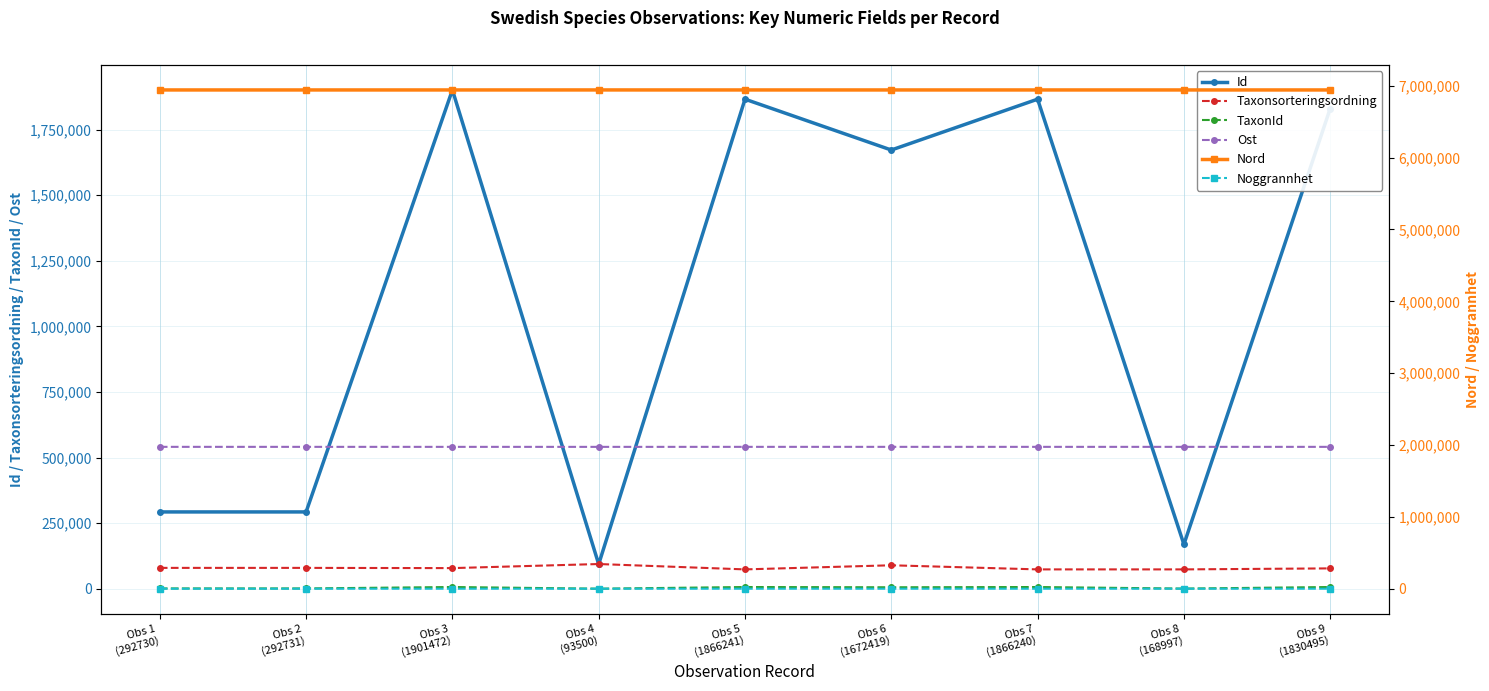

Is this an area chart (filled region under the line)?

No